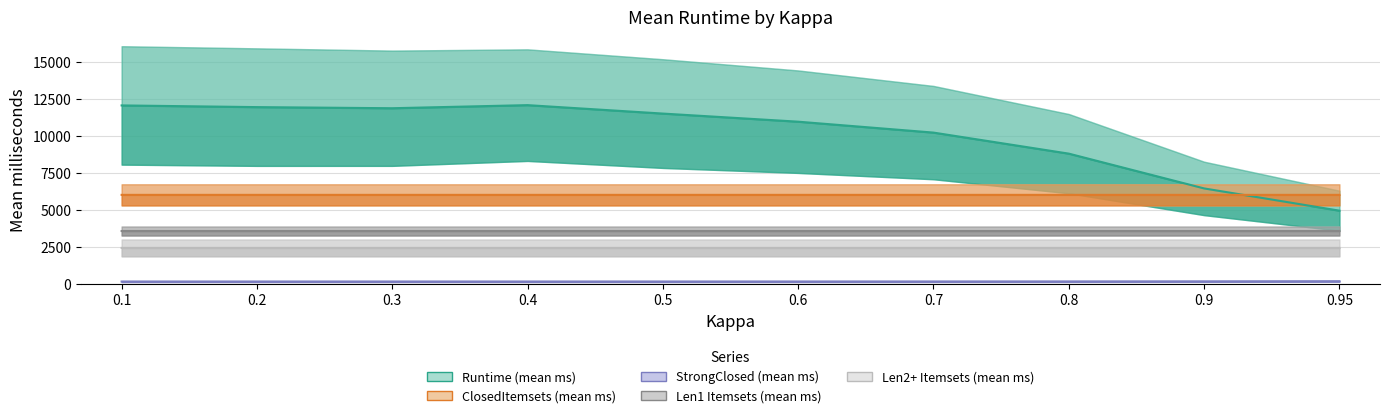

True or false: Len2+ Itemsets (mean ms) has more than 0 points higher than both neighbors.

False